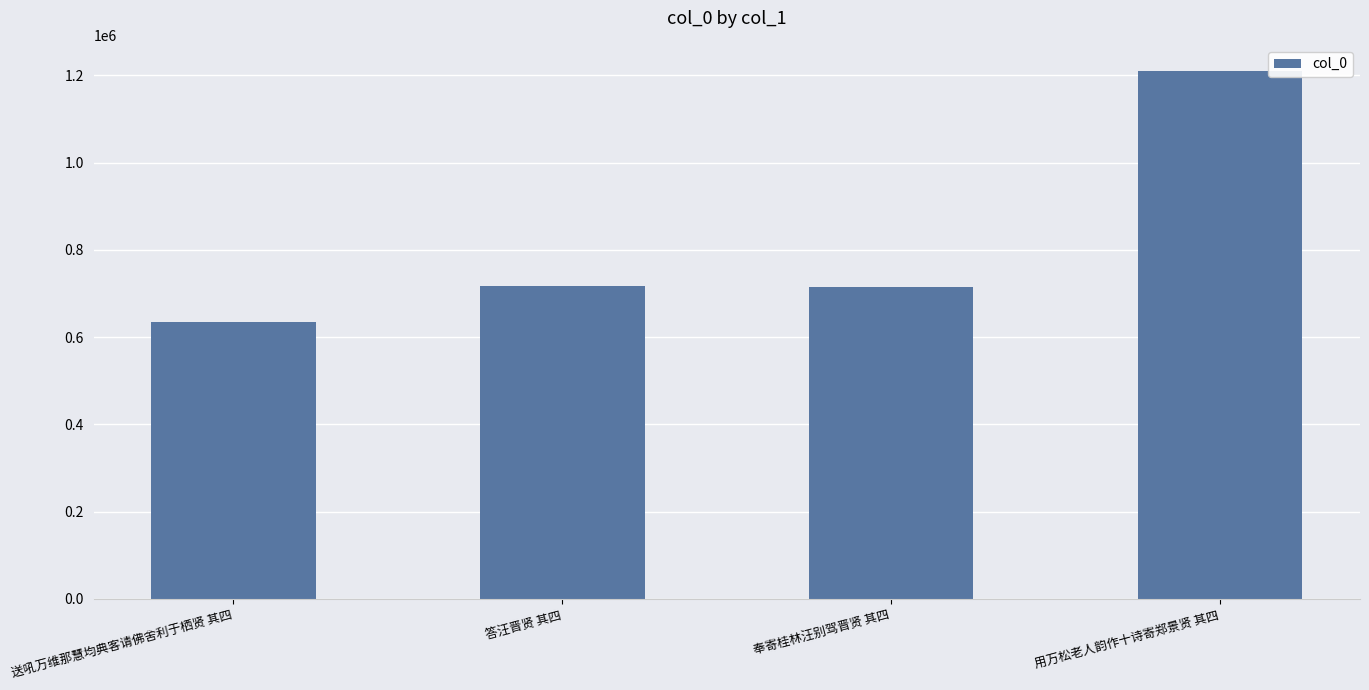

Between 用万松老人韵作十诗寄郑景贤 其四 and 送吼万维那慧均典客请佛舍利于栖贤 其四, which is larger?

用万松老人韵作十诗寄郑景贤 其四